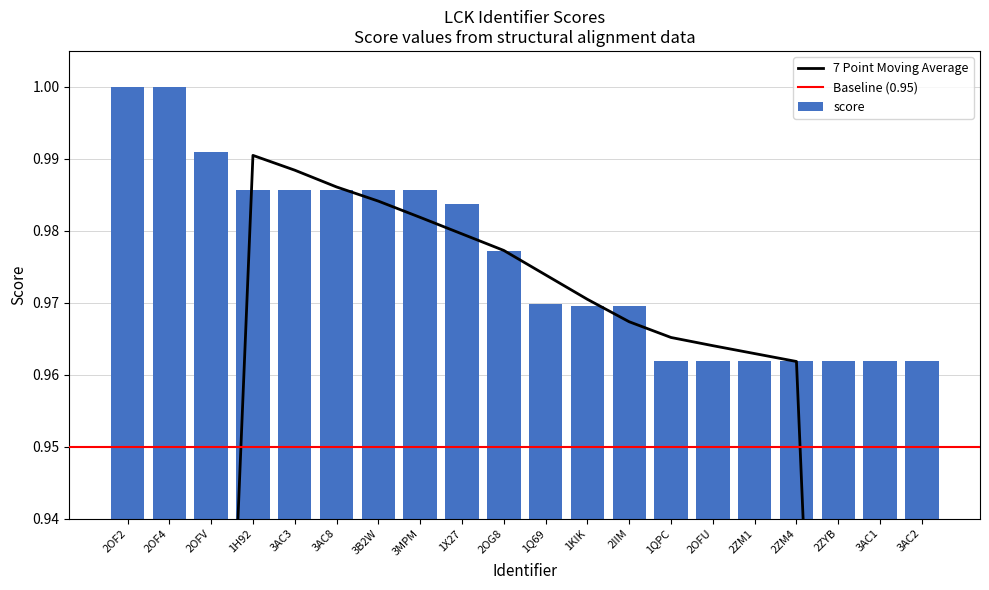

What is the sum of all values?

19.5